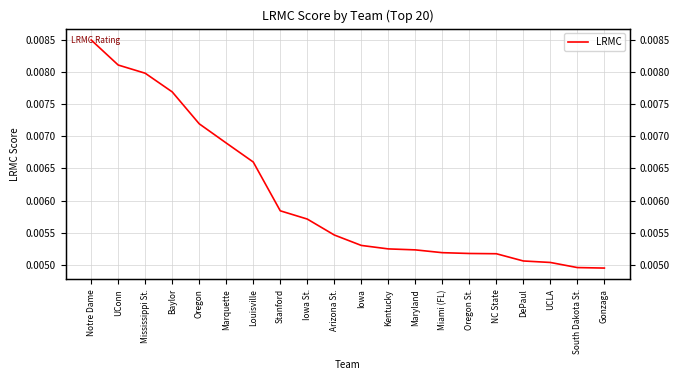

Count the values in the range 0 to 1.

20